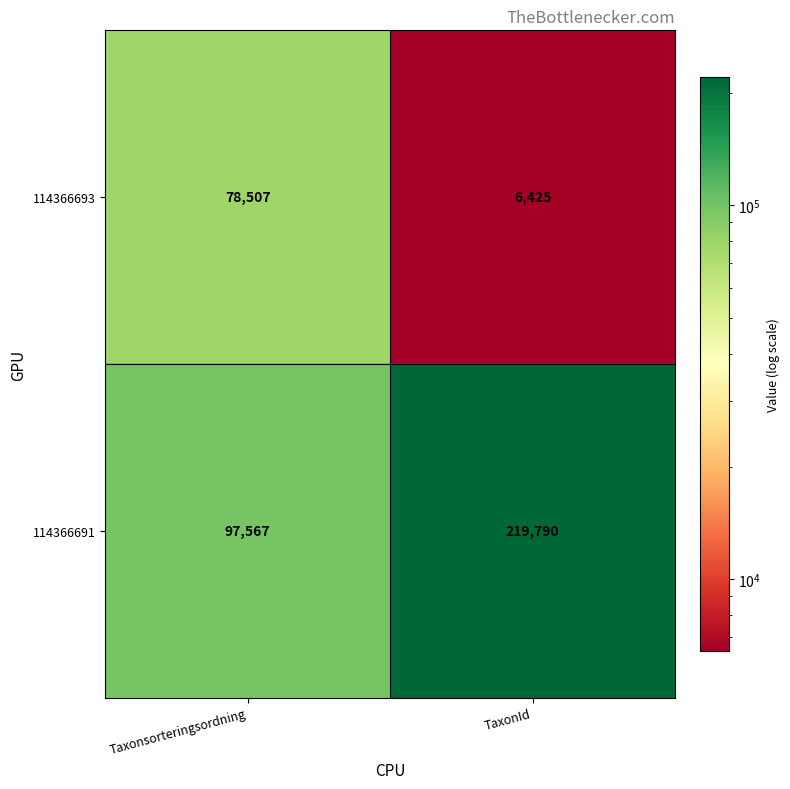

Reading left to right, extract all data points from this chart.

114366693: 78507	6425
114366691: 97567	219790